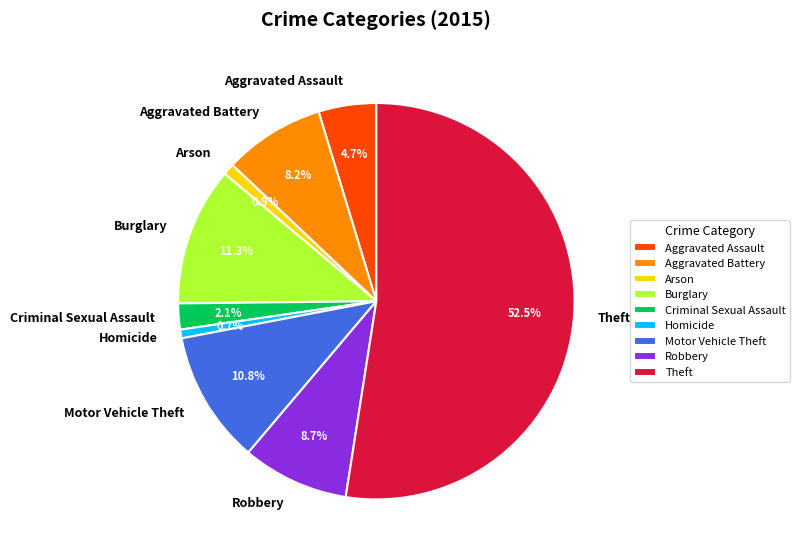

Between Aggravated Battery and Theft, which is larger?

Theft